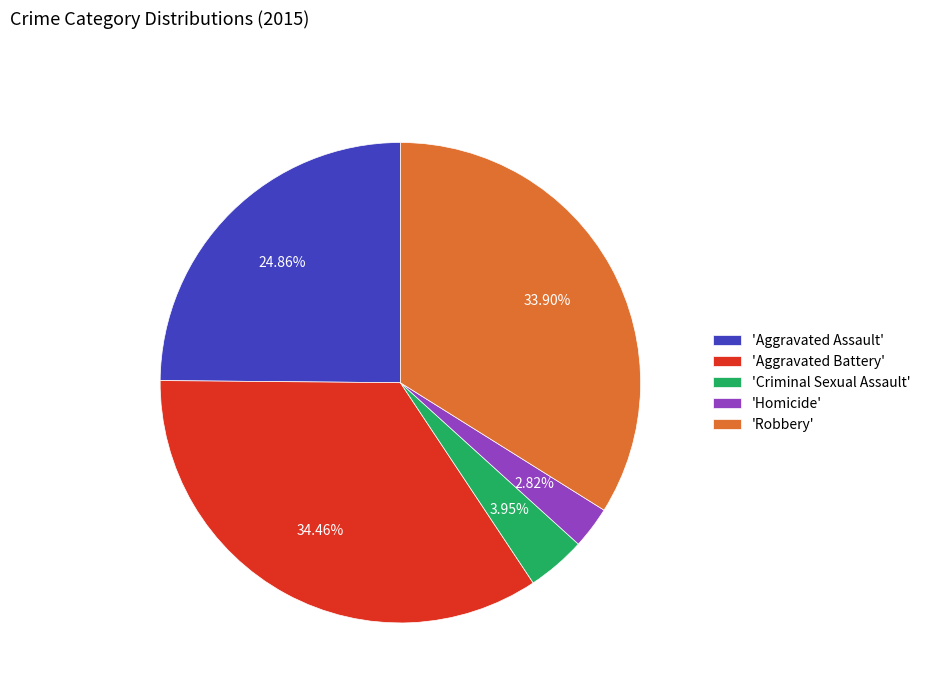

Is there a majority slice in this chart?

No